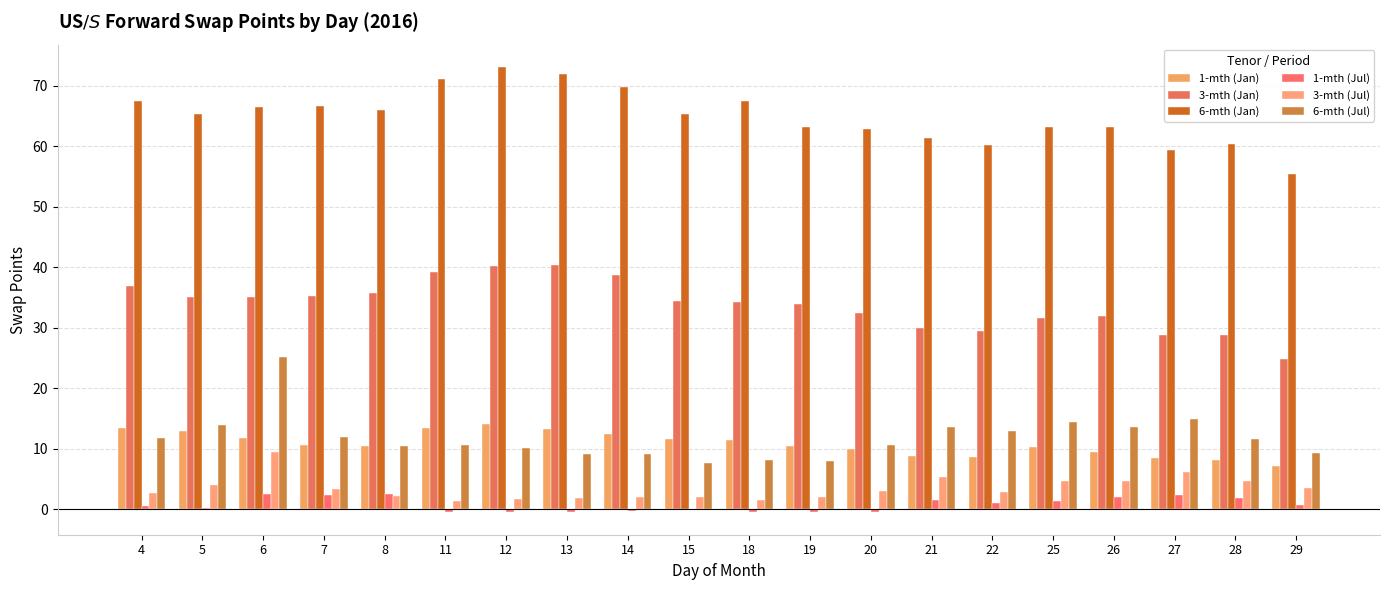

Between 25 and 21, which is larger?

25